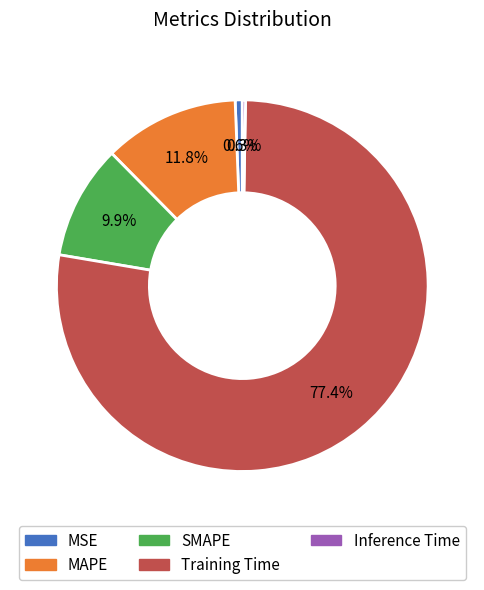

Is there any slice that represents more than half of the pie?

Yes